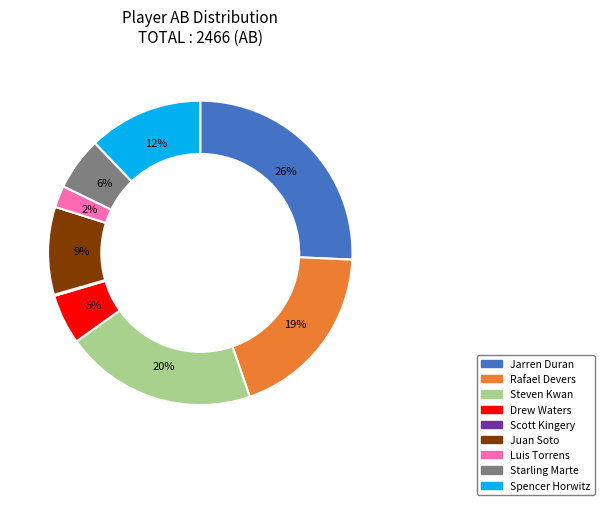

True or false: Starling Marte accounts for 6% of the total.

True